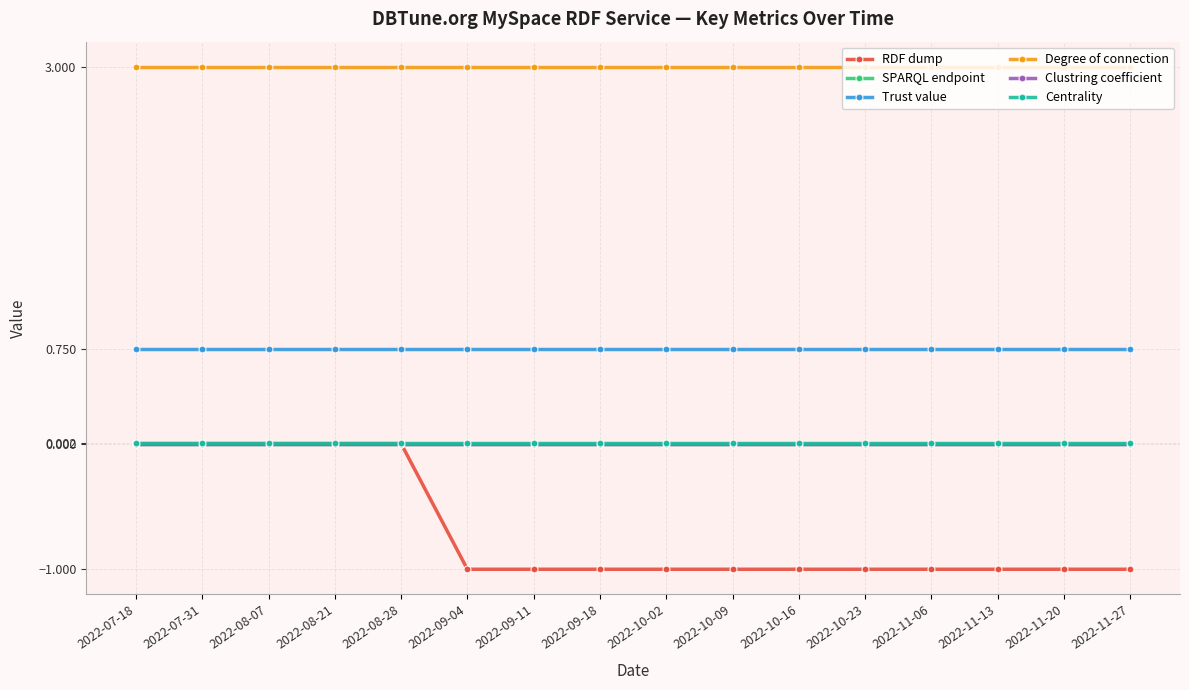

True or false: Trust value and SPARQL endpoint intersect in this chart.

False